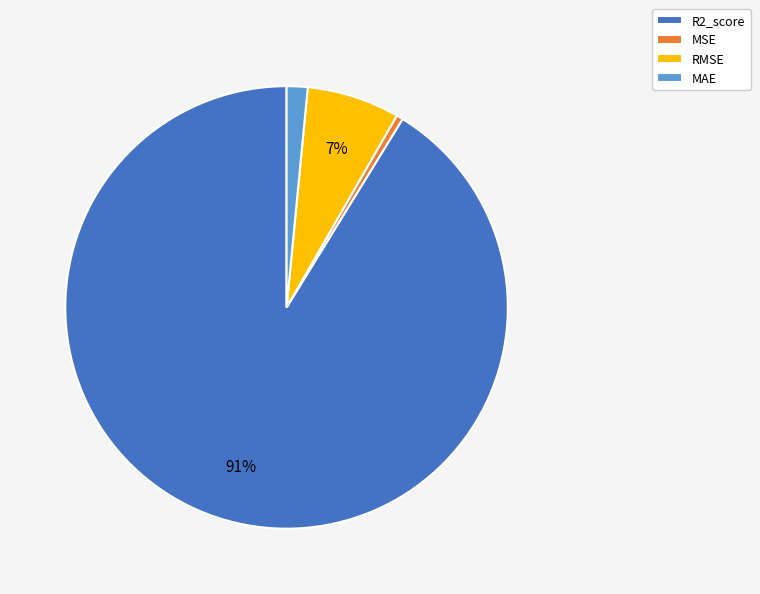

What is the smallest slice in the pie chart?

MSE